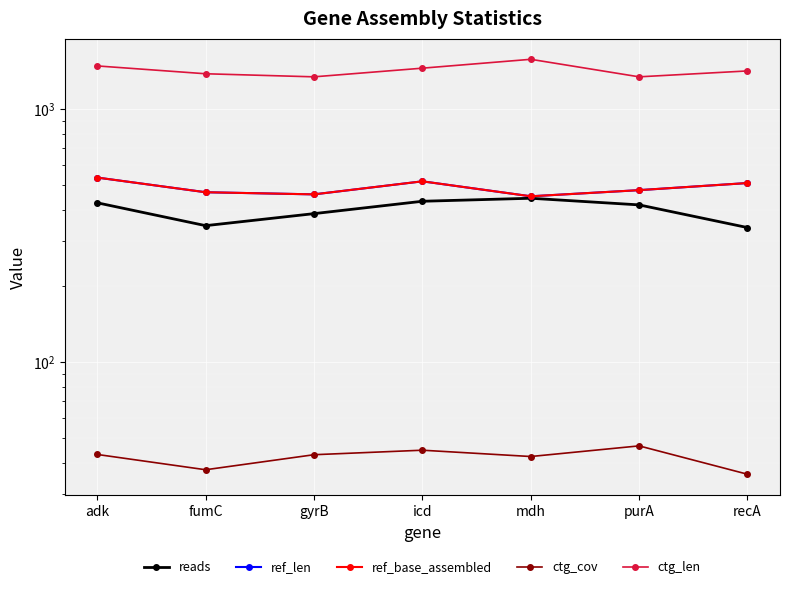

What is the minimum value for reads?

340.0